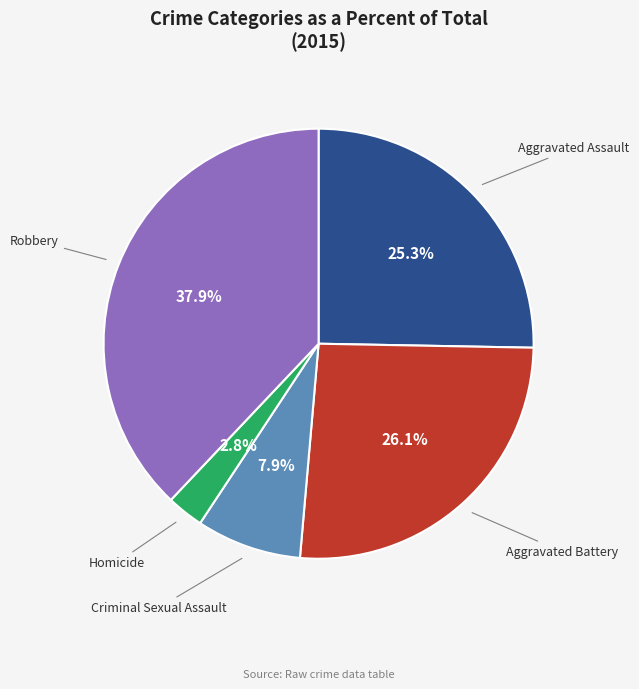

Is there a majority slice in this chart?

No